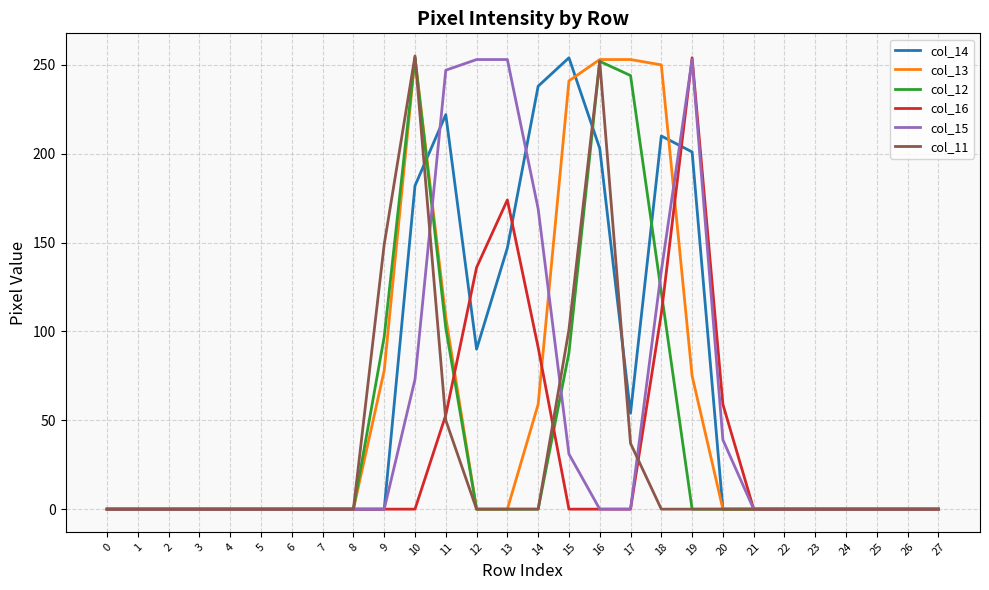

The value of col_13 at 2 is 0. True or false?

True